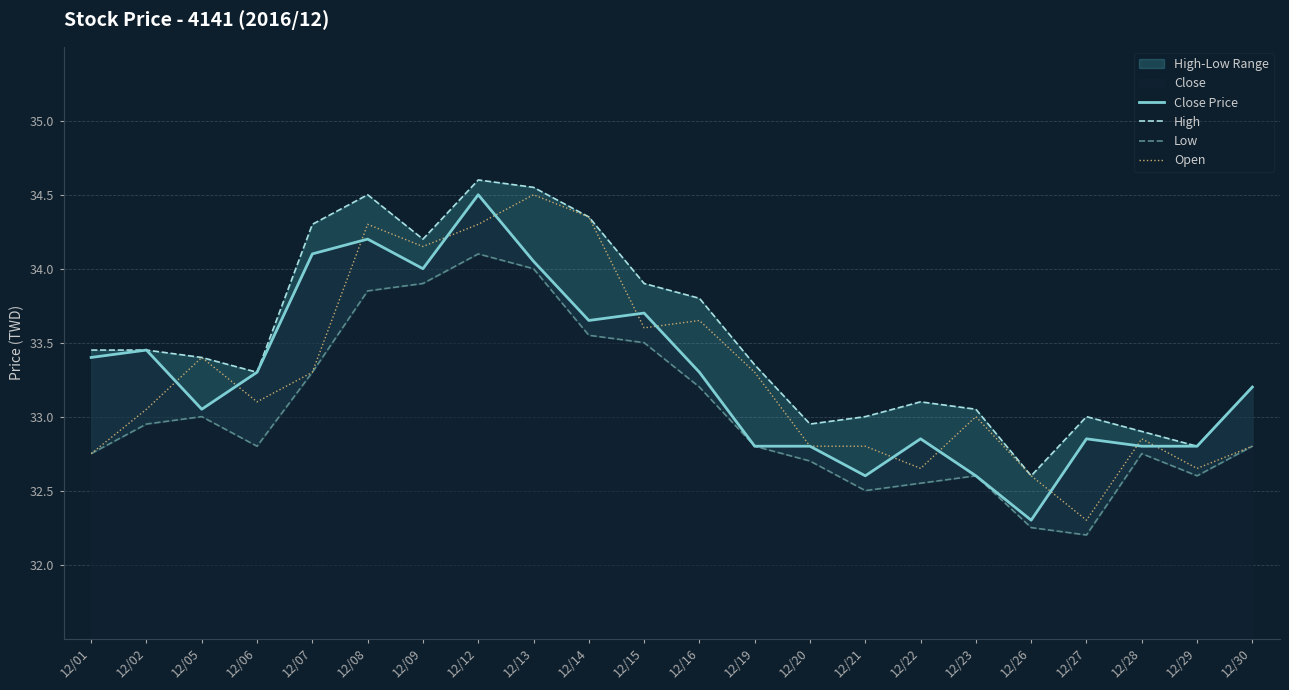

Is it true that High equals 32.6 at 12/26?

True